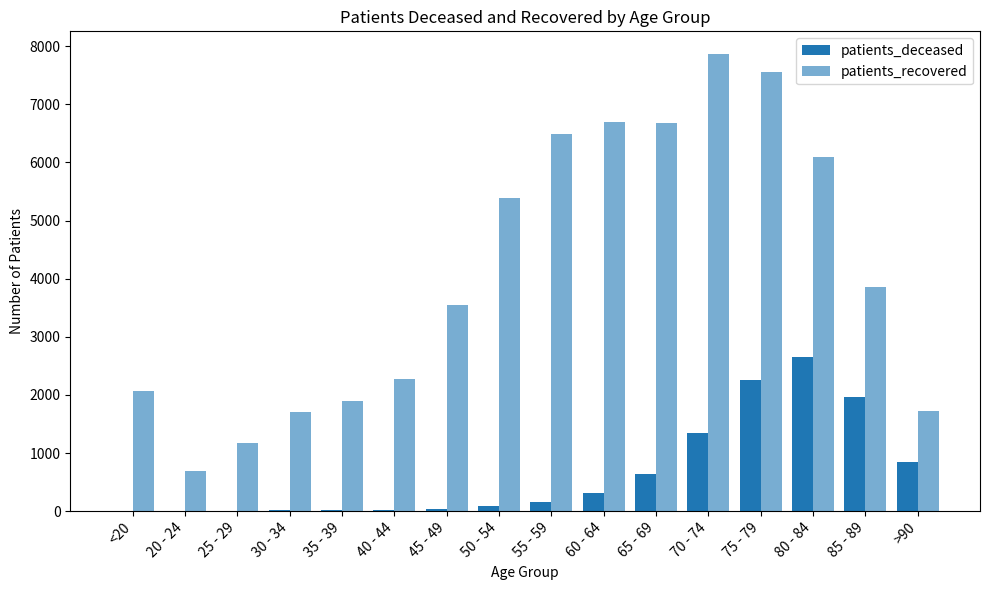

Is the value of patients_recovered at 70 - 74 greater than the value of patients_deceased at 80 - 84?

Yes